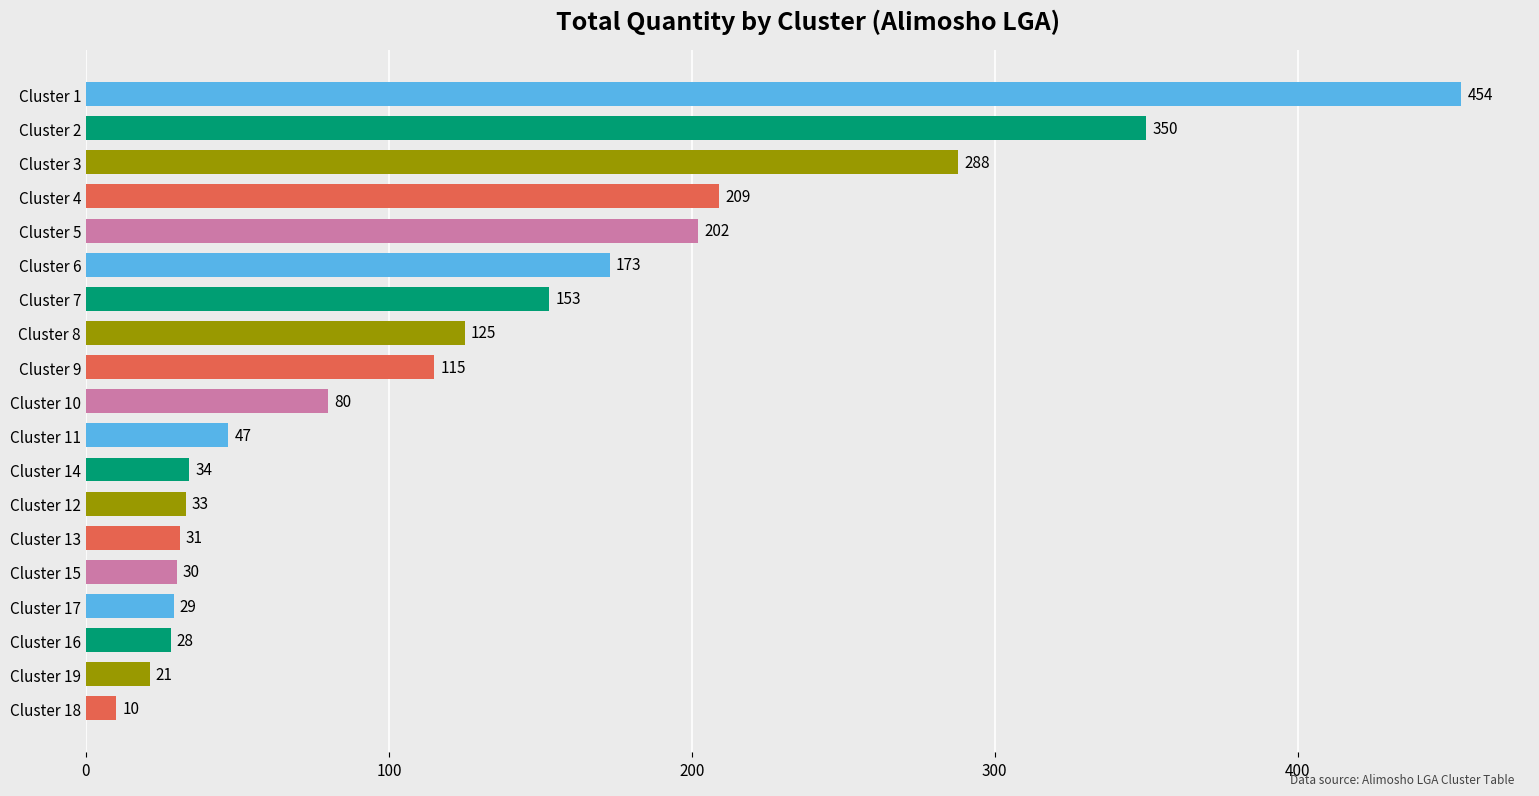

The chart shows a value of 115 at Cluster 9. True or false?

True